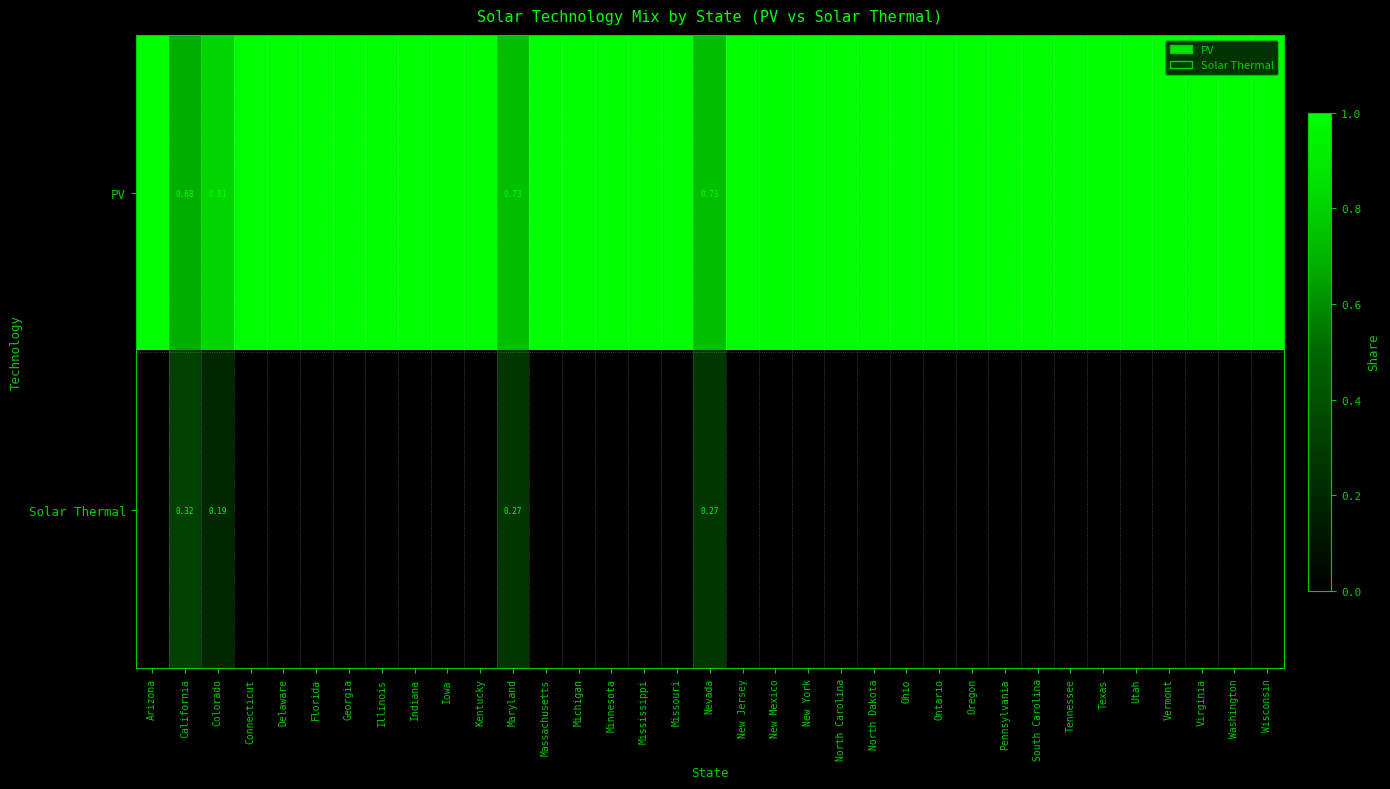

What is the spread (max minus min) of values at Colorado?

0.6